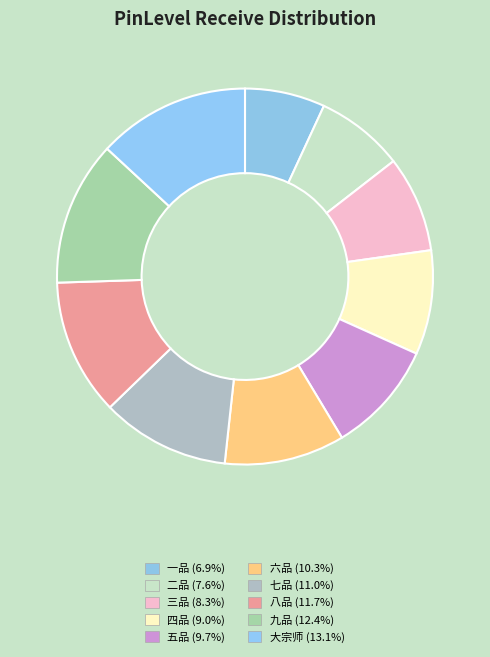

Is it true that 六品 is 10% of the pie?

True